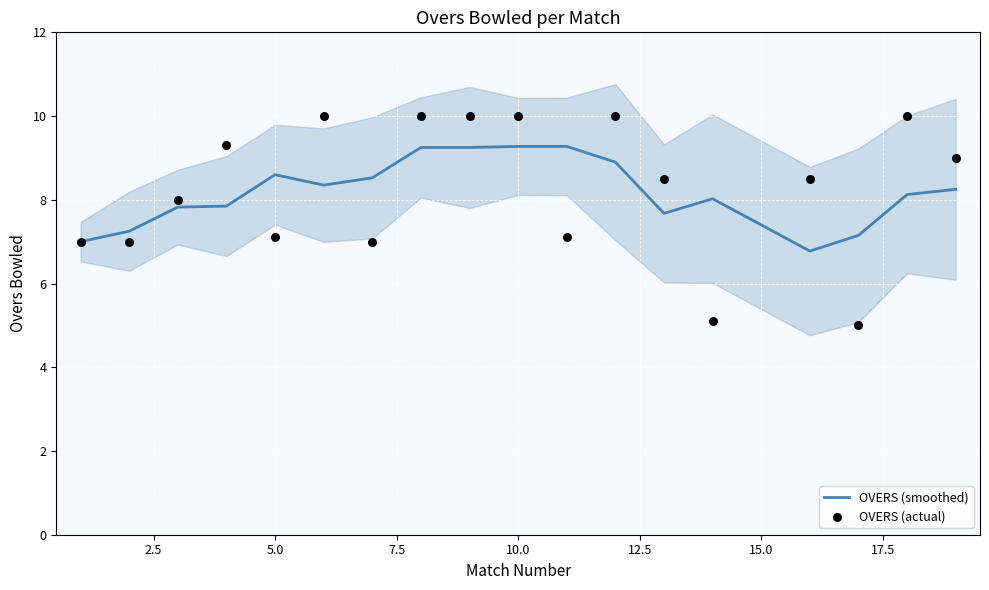

Which series reaches the minimum Y coordinate?

OVERS (actual)